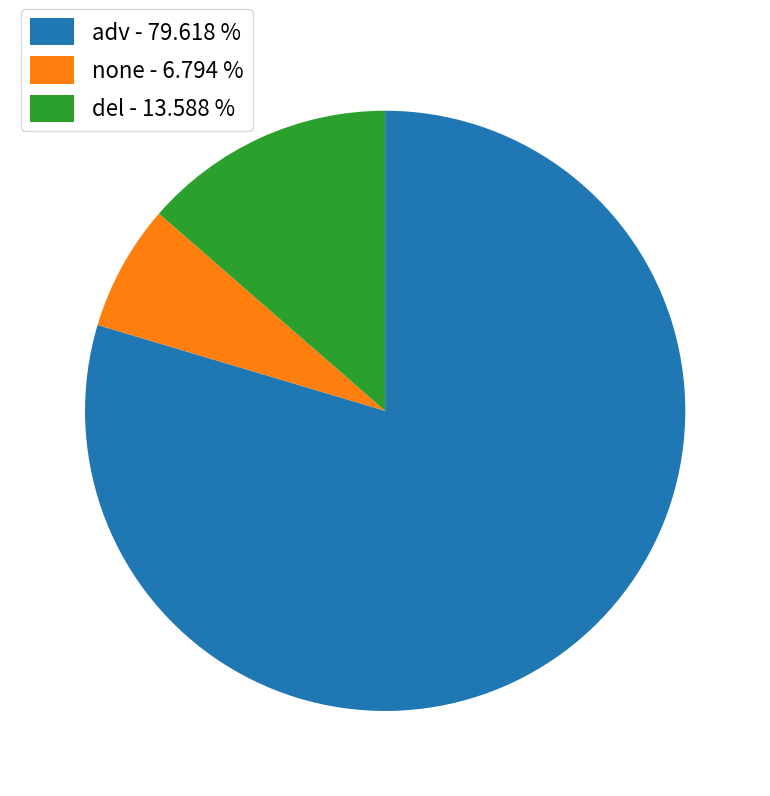

Do del and adv together represent more than half of the pie?

Yes